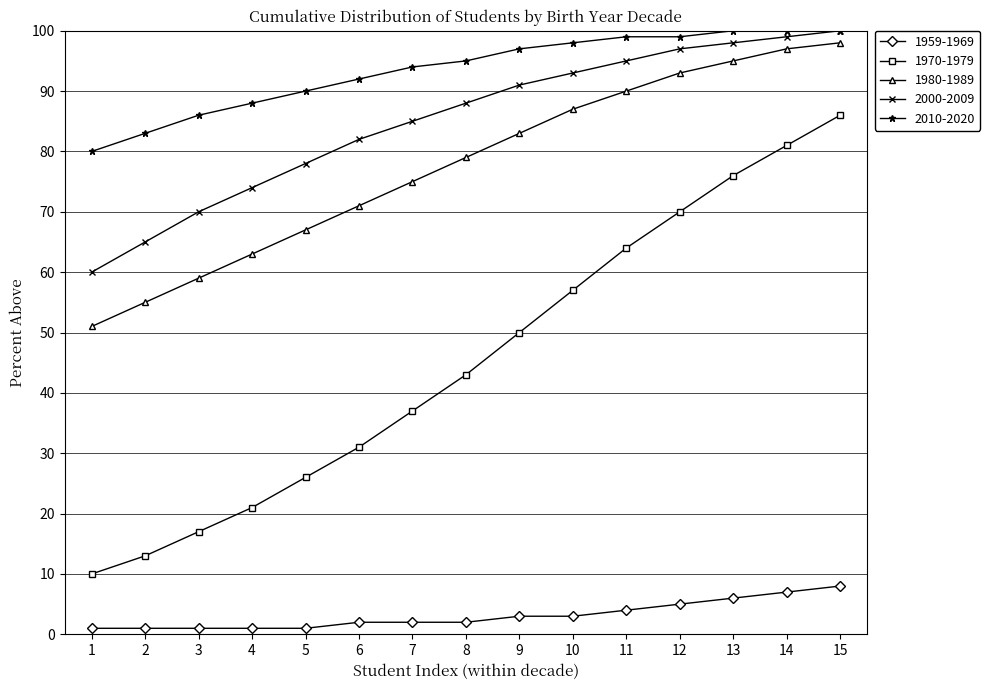

True or false: 2010-2020 and 1980-1989 intersect in this chart.

False